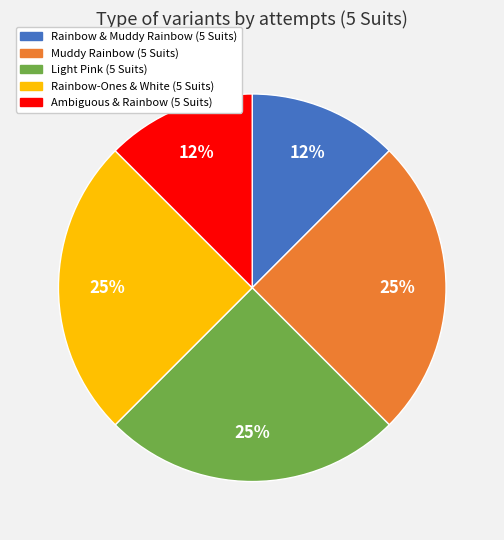

Is it true that Ambiguous & Rainbow (5 Suits) is 24% of the pie?

False